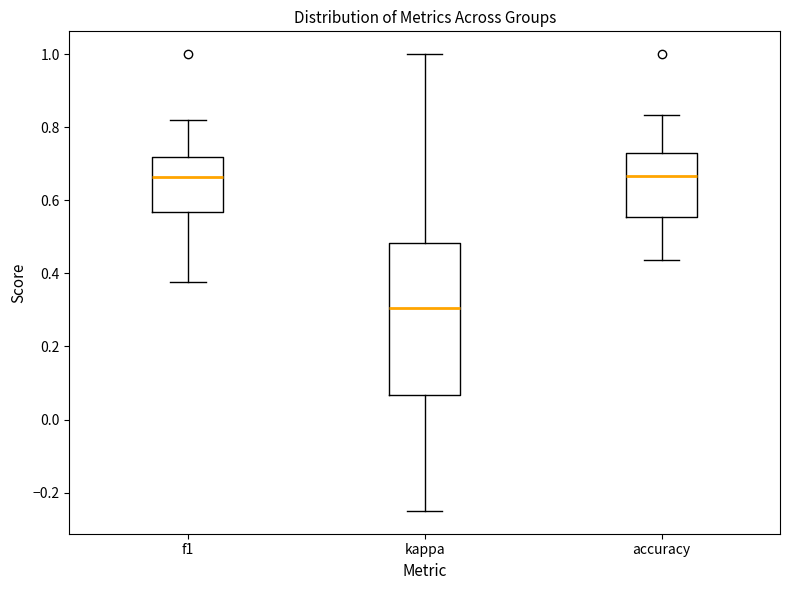

Reading left to right, transcribe this box plot: for each box, give where its median line is, the range the box spans, and where its two whiskers end, as read against the y-axis. The values are not printed on the chart, so give them approximately, as read against the axis.

f1: median 0.66, box 0.56 to 0.72, whiskers 0.38 to 0.82
kappa: median 0.30, box 0.06 to 0.48, whiskers -0.24 to 1.00
accuracy: median 0.66, box 0.56 to 0.72, whiskers 0.44 to 0.84